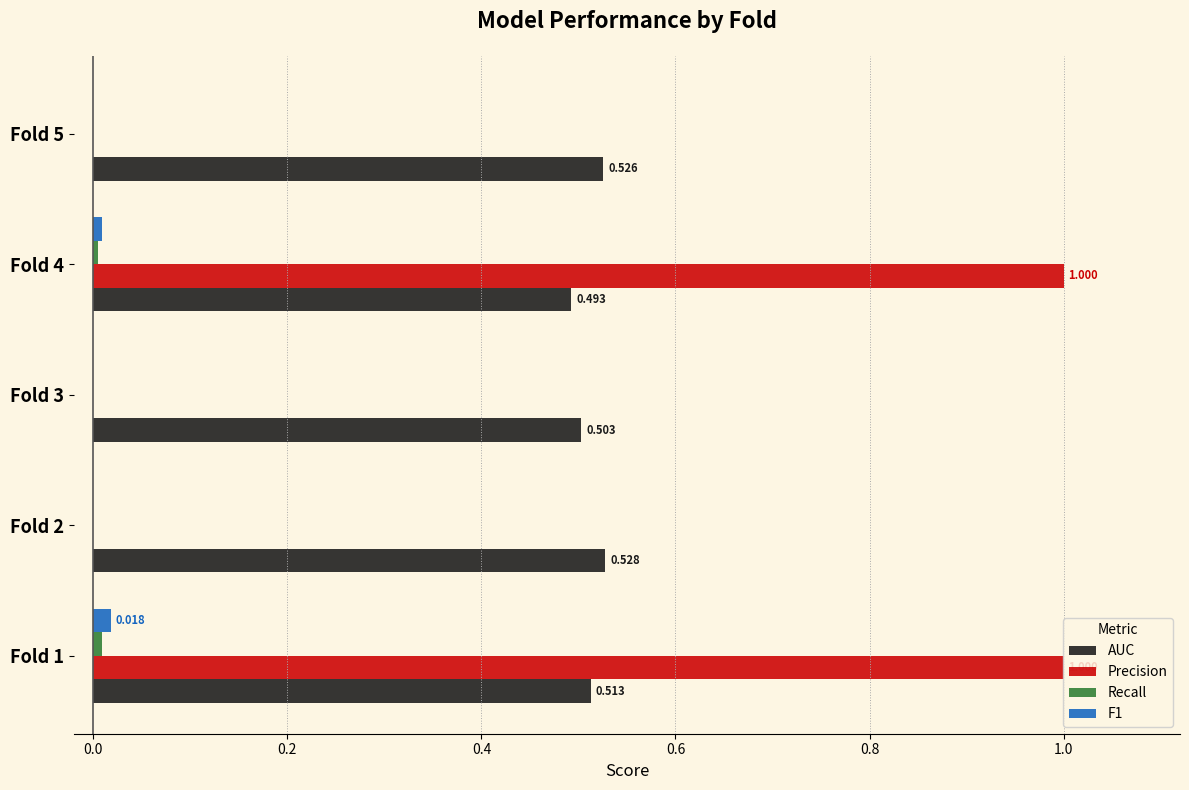

Between Fold 1 and Fold 2, which series saw the biggest shift?

Precision